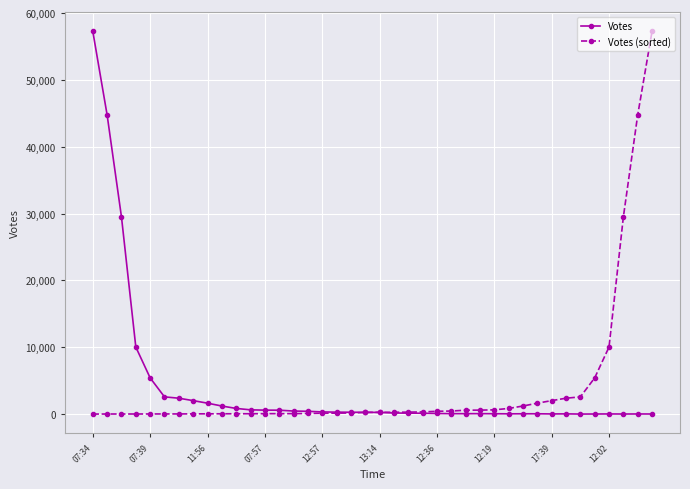

What is the maximum value shown in the chart?

57264